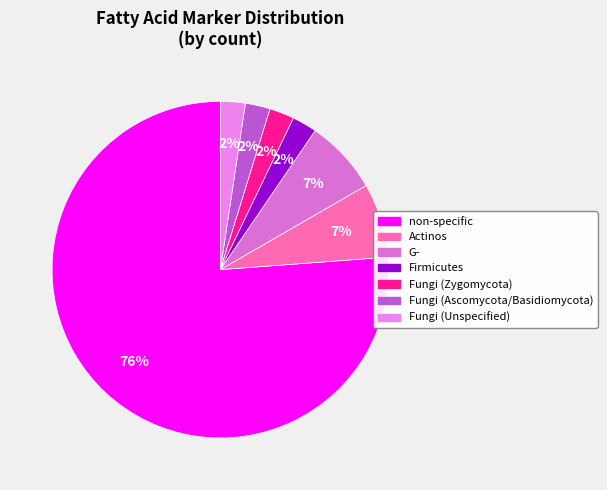

The Fungi (Unspecified) slice represents 9% of the pie. True or false?

False